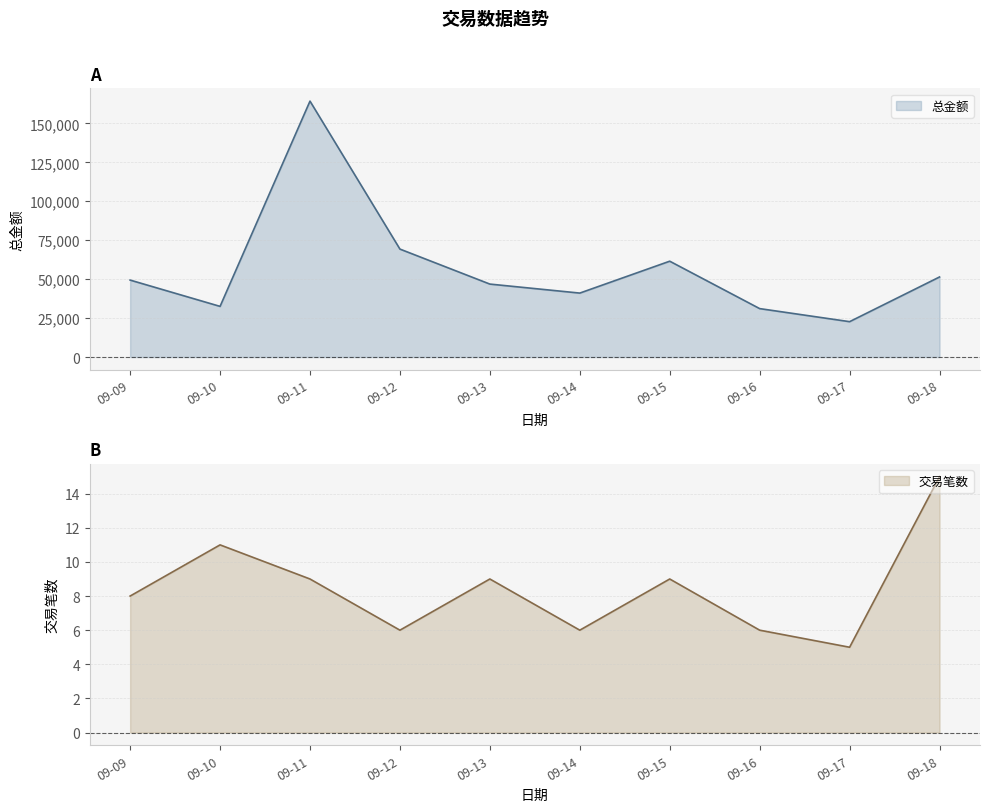

What is the value of the 总金额 point at the 2nd from the left?

32521.8